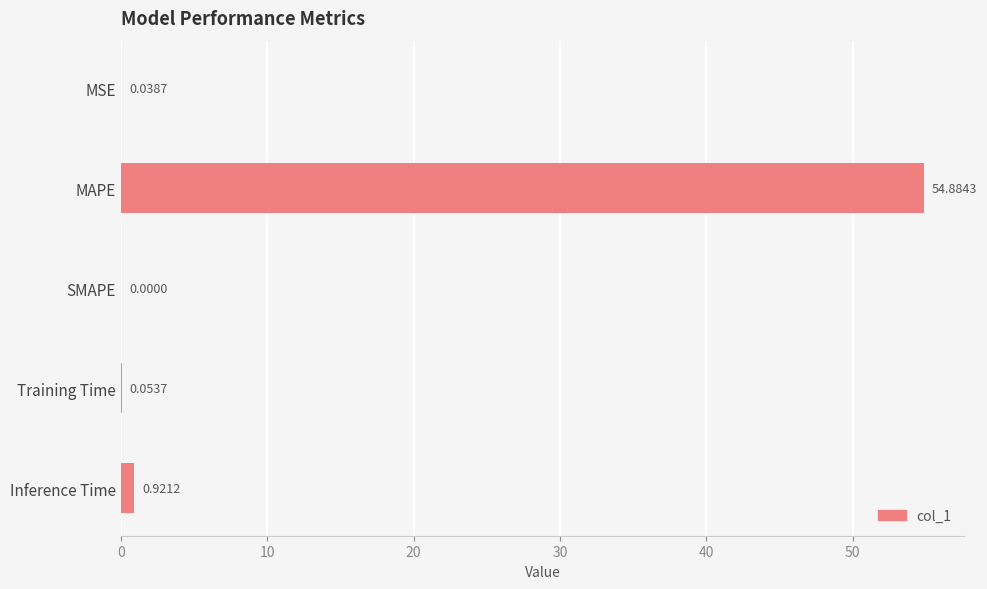

What is the sum of all values?

55.9